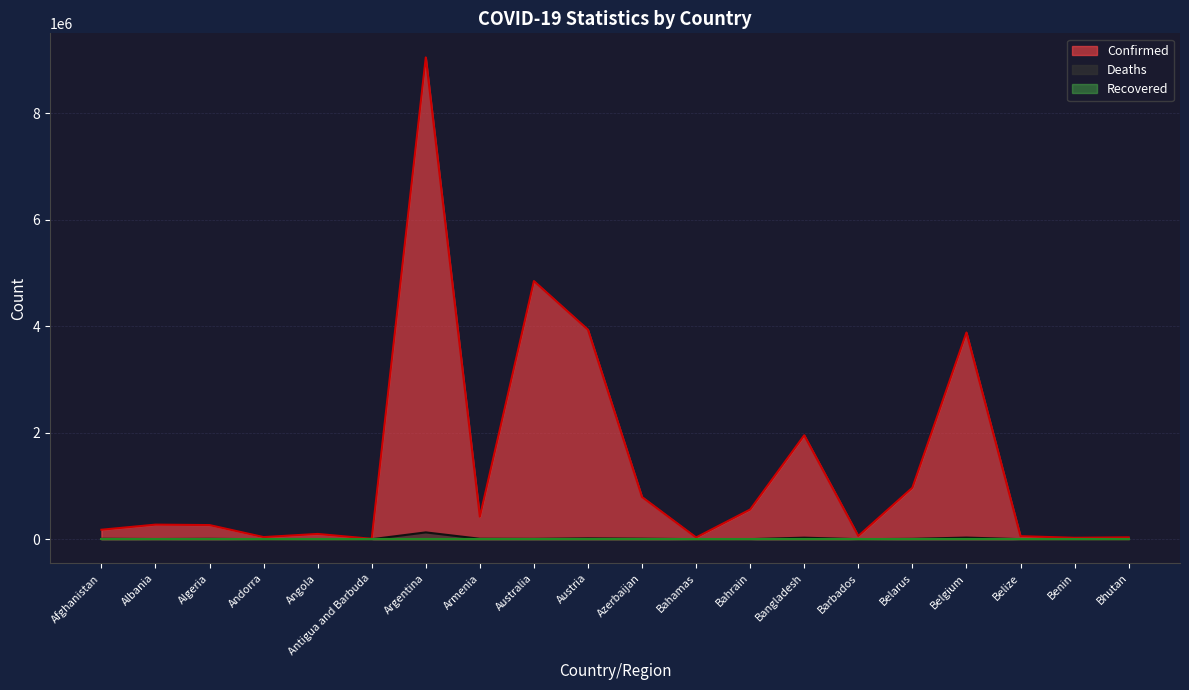

What is the label of the 5th point from the right?

Belarus